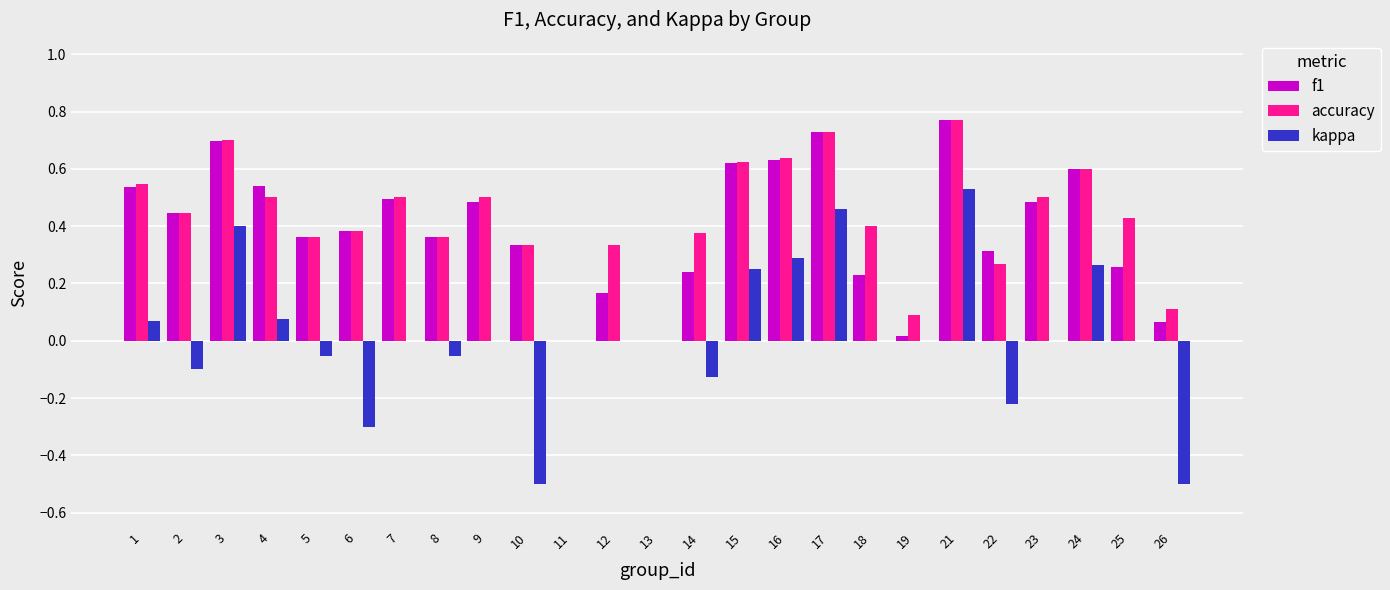

Between 2 and 23, which series saw the biggest shift?

kappa